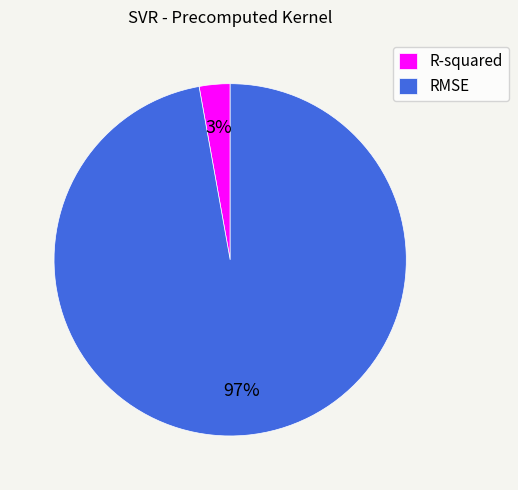

Is the sum of R-squared and RMSE greater than half?

Yes